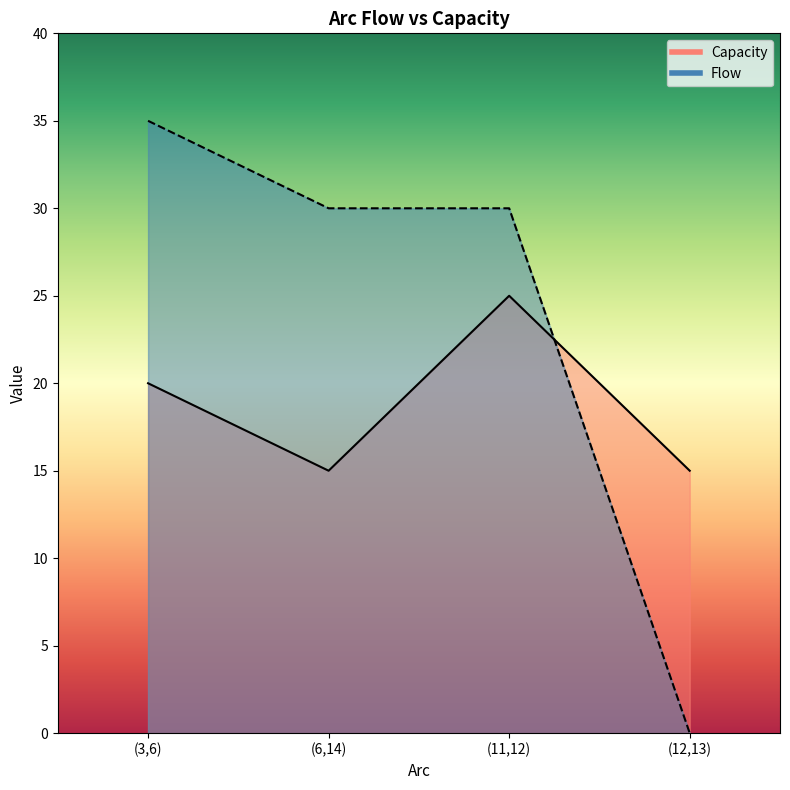

Which category has the highest value in the Capacity series?

(11,12)